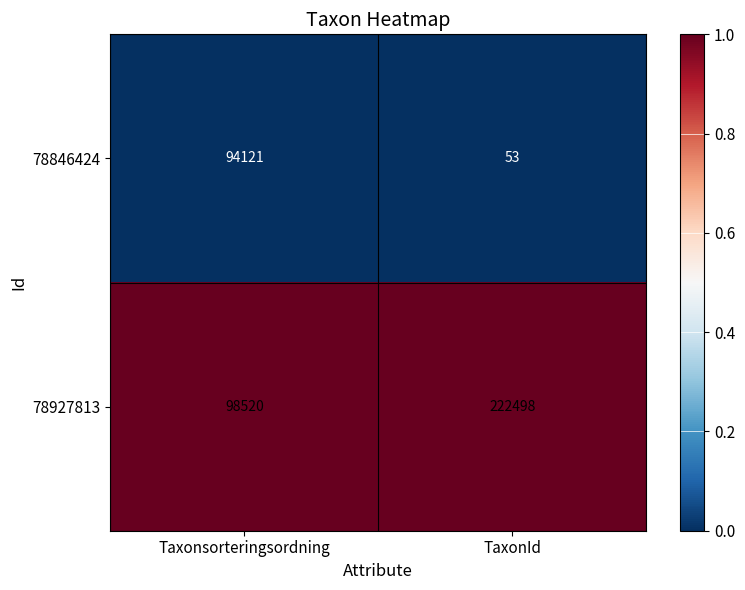

Rank the series by their average value, from highest to lowest.

78927813, 78846424